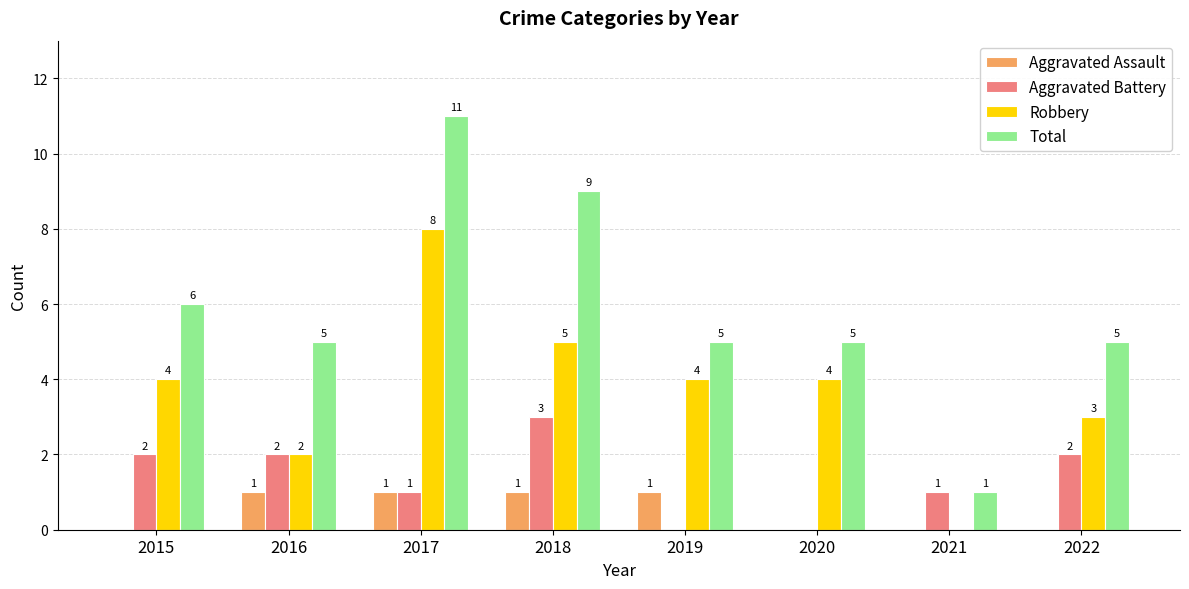

Where is Total nearest to the value 6?

2015